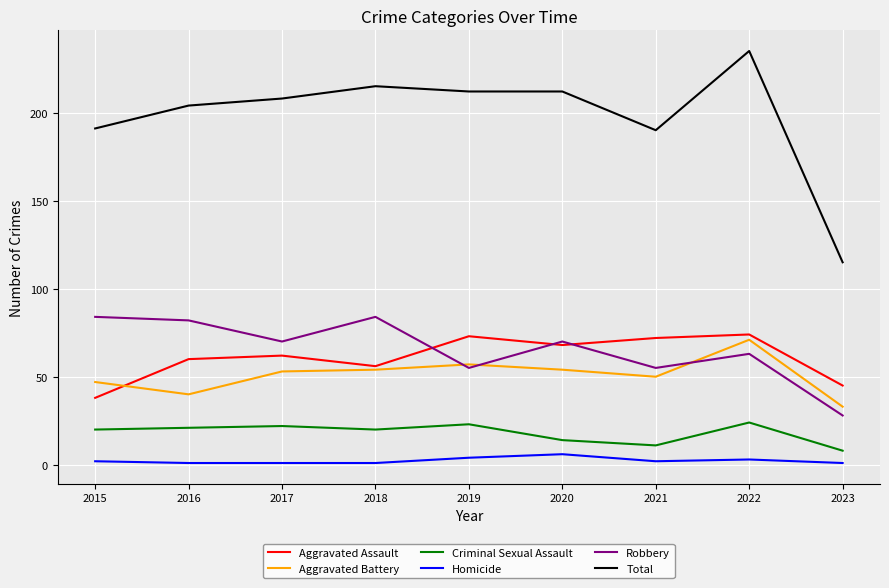

Does the chart have visible grid lines?

Yes